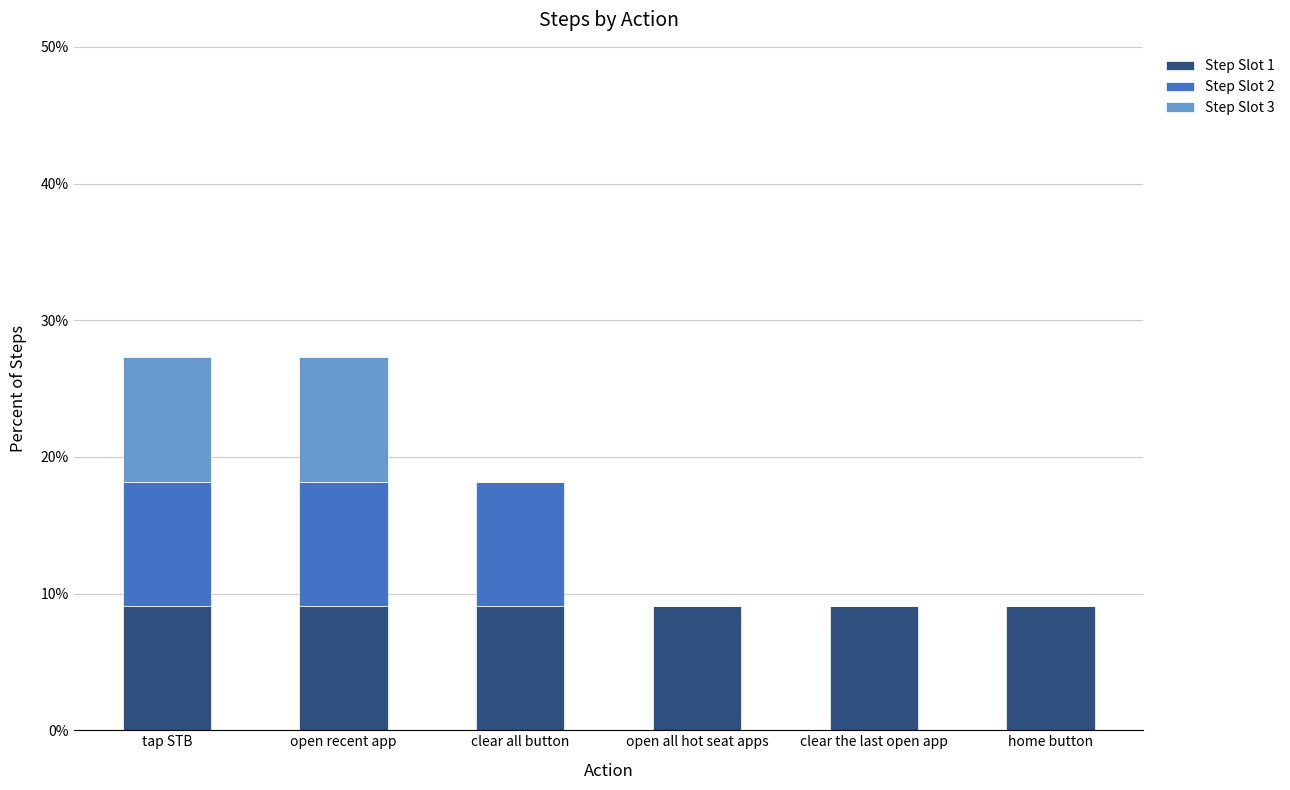

What is the total value across all series at tap STB?

27.3